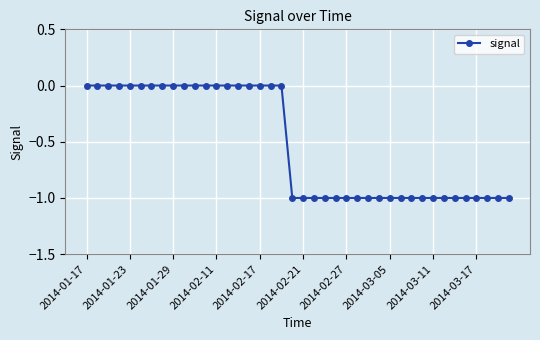

How many values are between -1 and 0?

40